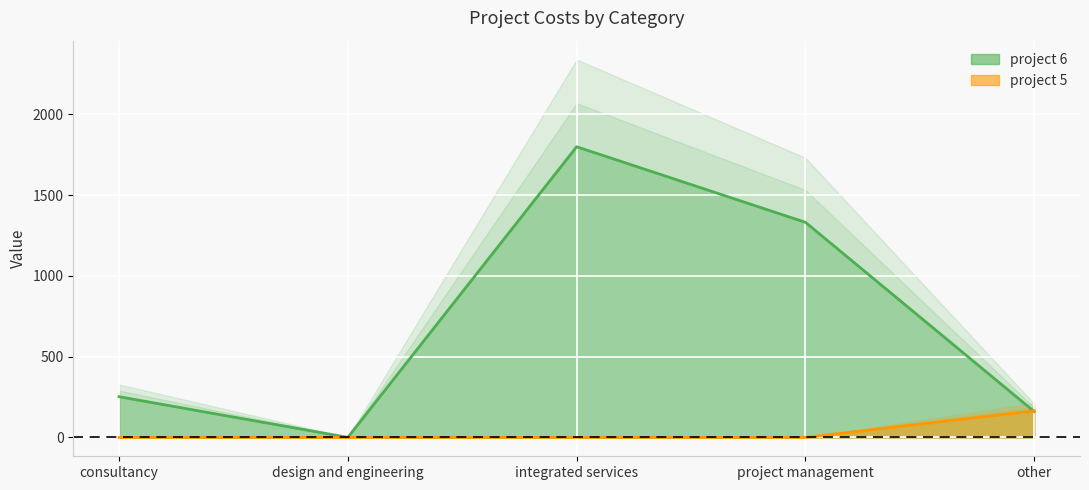

Reading right to left, what are all the values shown in this chart?

project 6: other=160	project management=1332	integrated services=1800	design and engineering=0	consultancy=252
project 5: other=164	project management=0	integrated services=0	design and engineering=0	consultancy=0